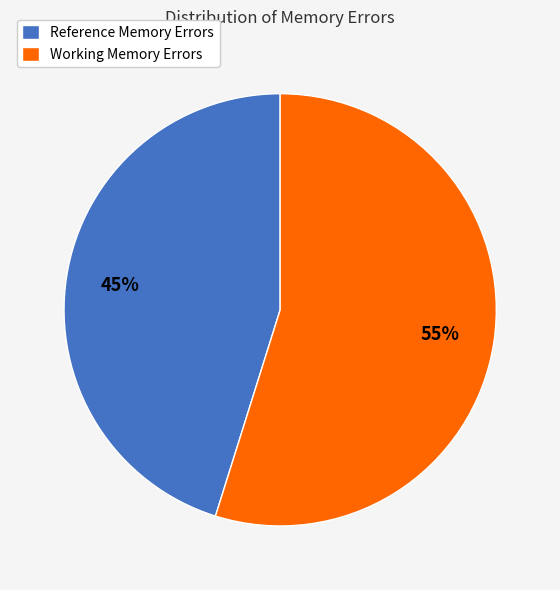

What is the ratio of the value at Working Memory Errors to the value at Reference Memory Errors?

1.2